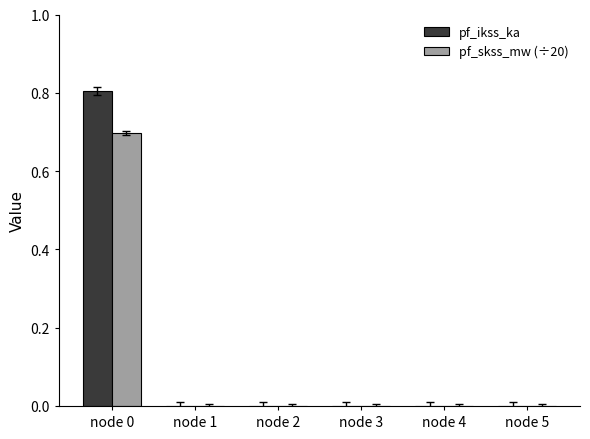

Which series has the largest range (max minus min)?

pf_ikss_ka